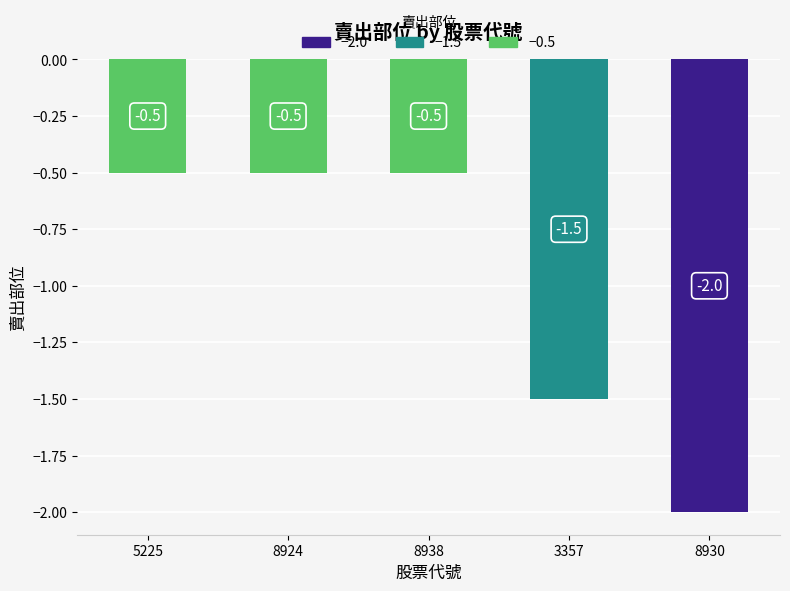

What is the change in value from 8924 to 3357?

-1.0